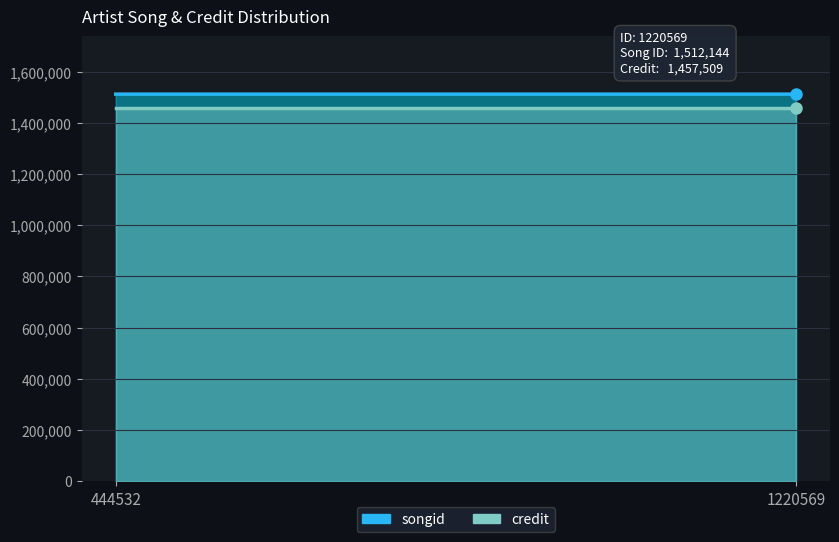

Which series has the largest total across all categories?

songid